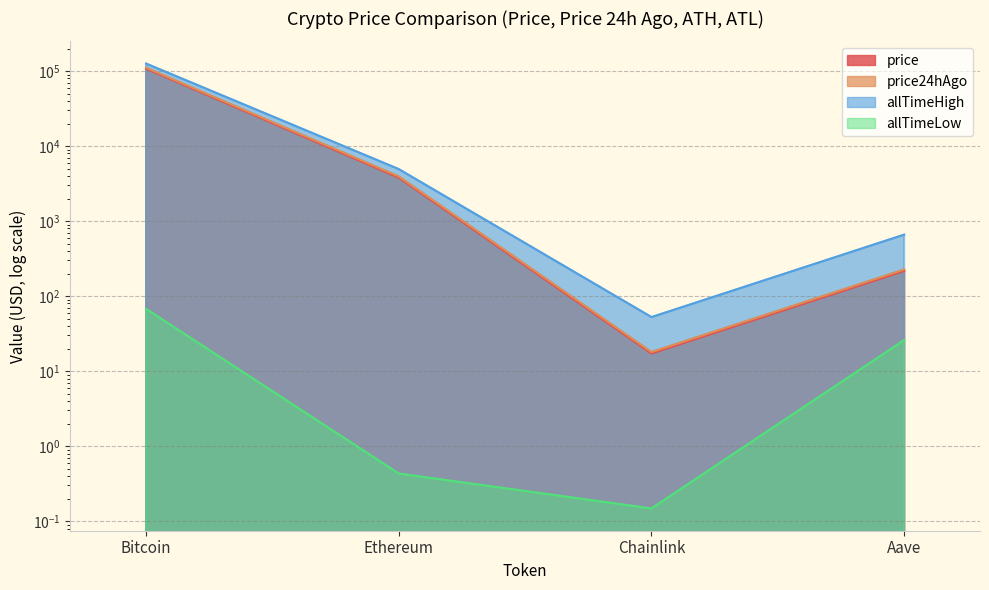

Which series changed the most between Ethereum and Aave?

allTimeHigh